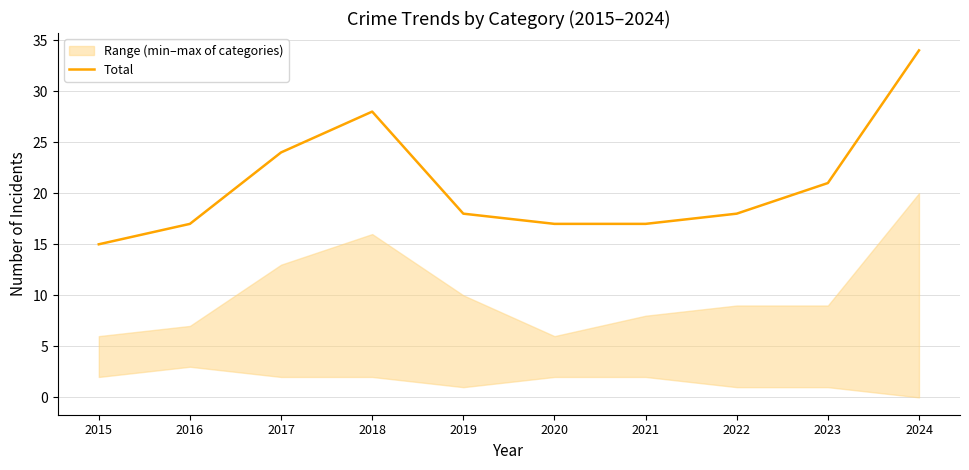

At which category does the data reach its first local peak?

2018